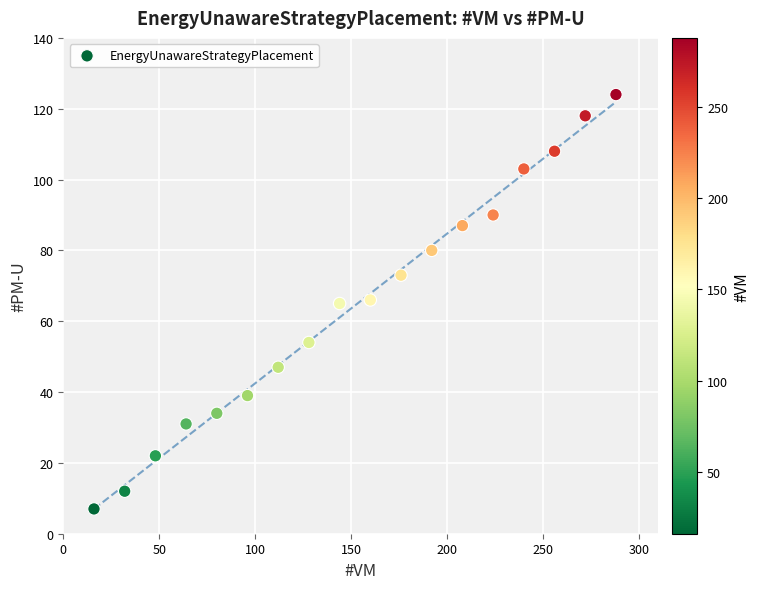

What is the range of Y values (max minus min)?

117